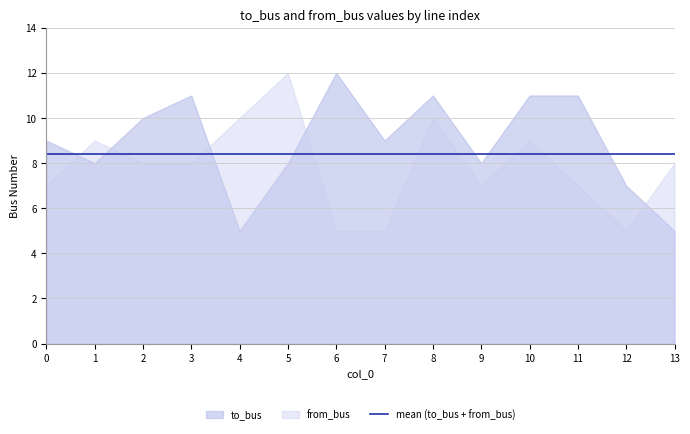

Which label corresponds to the largest value in the chart?

6